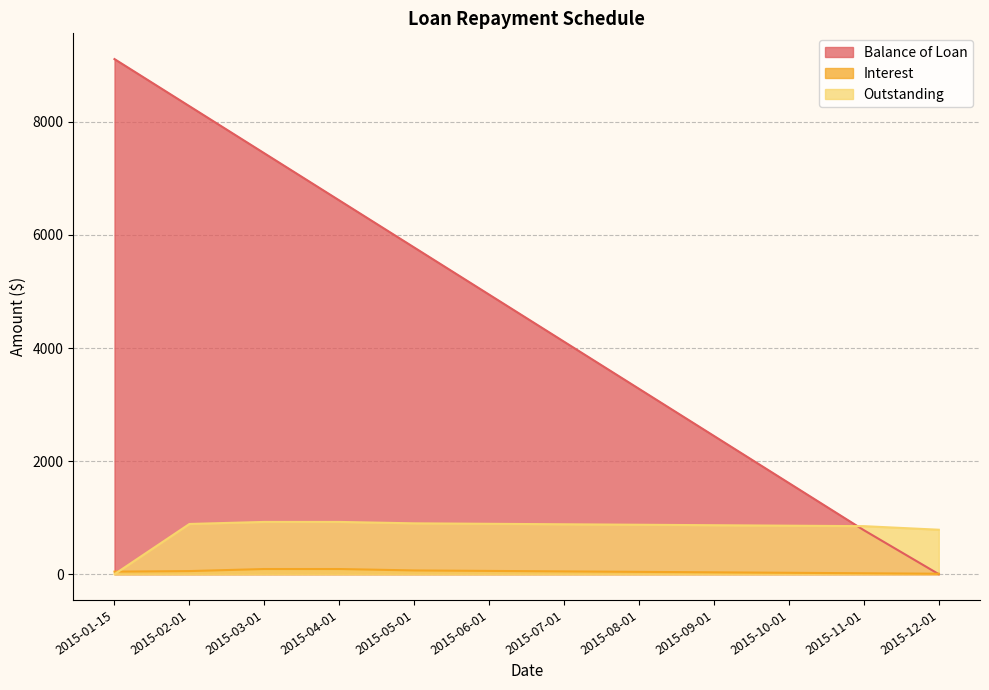

List the series in order of their peak value, lowest first.

Interest, Outstanding, Balance of Loan